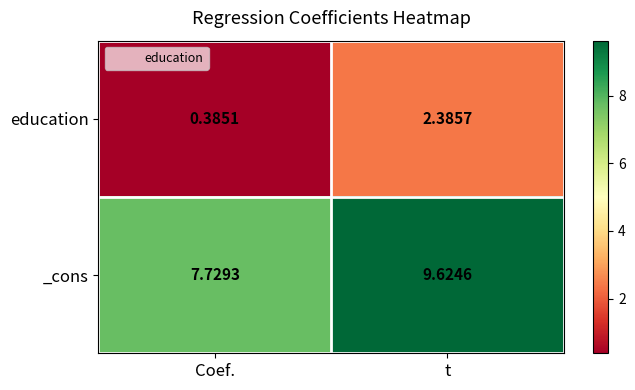

At which label is education closest to 1?

Coef.